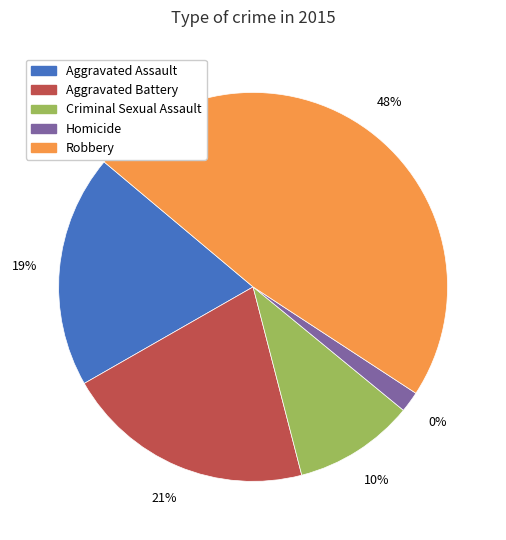

Is it true that Homicide is 1% of the pie?

False